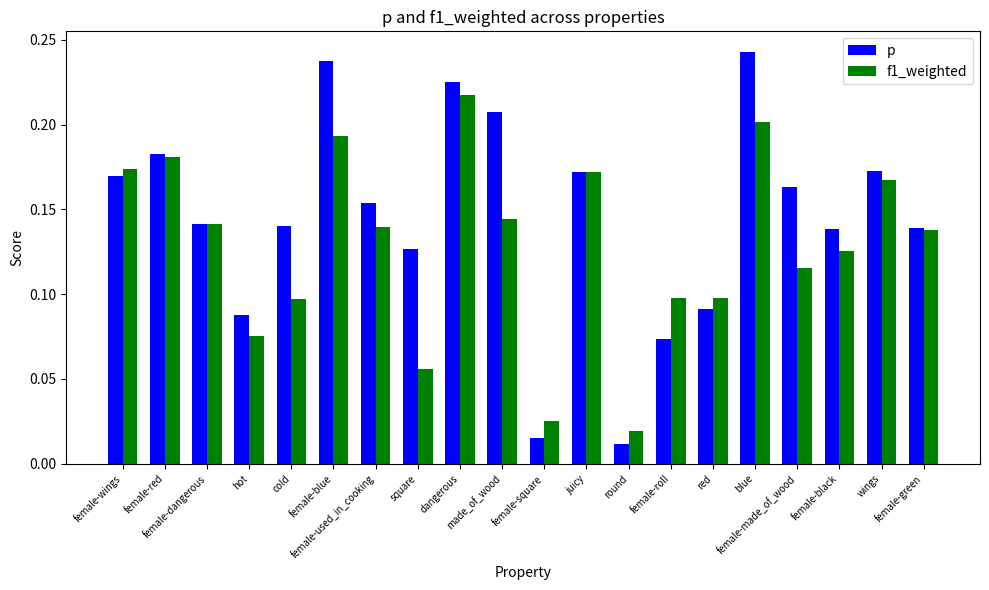

What is the sum of all p values?

2.9